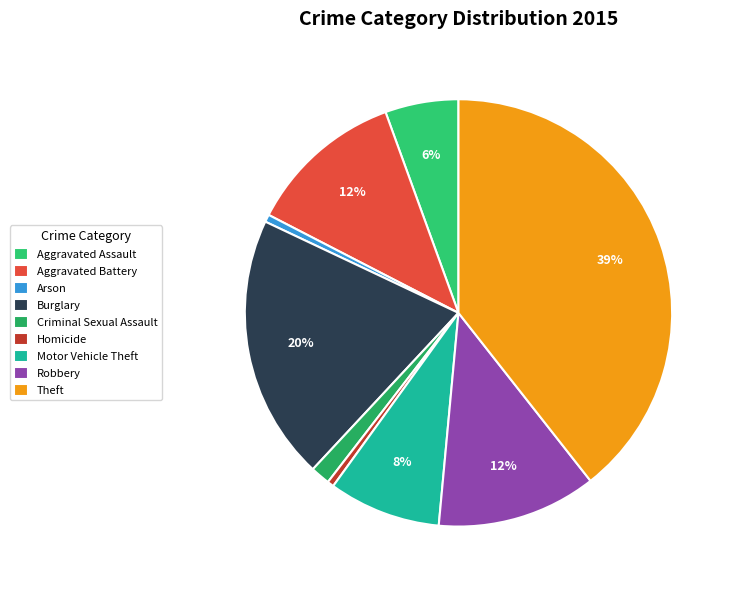

To the nearest percent, what percentage of the pie is Motor Vehicle Theft?

8%